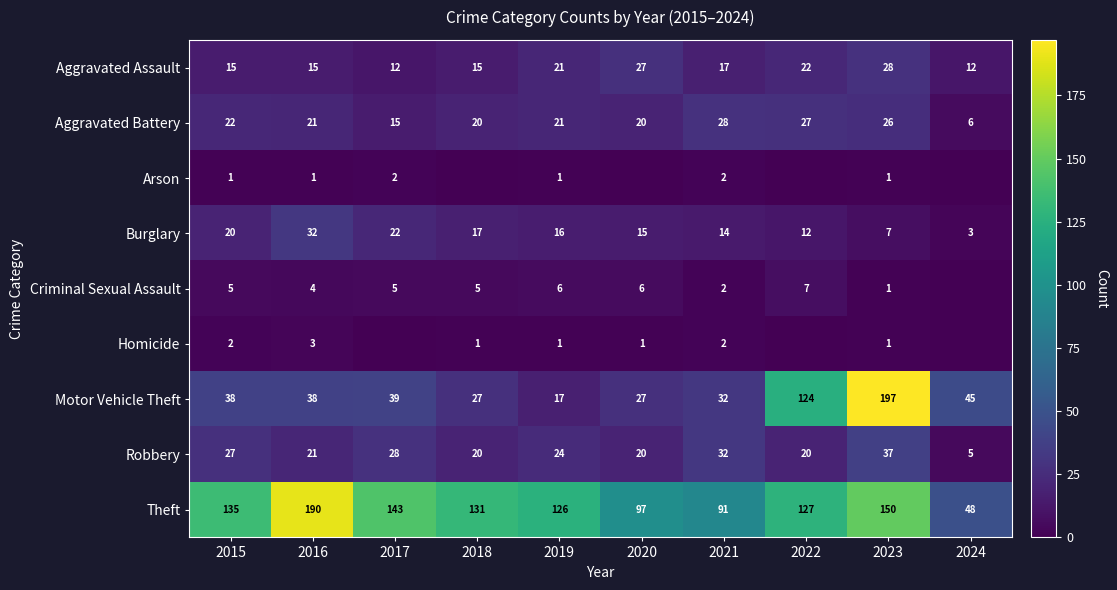

What is the approximate value of Robbery at 2016?

21